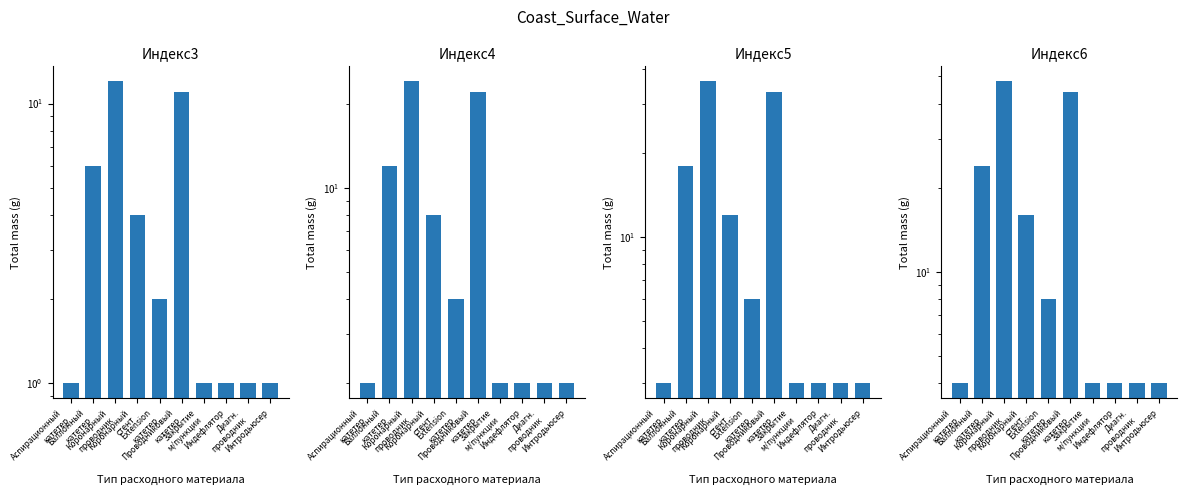

Is it true that Индекс6 equals 8 at Extension
катетер?

True